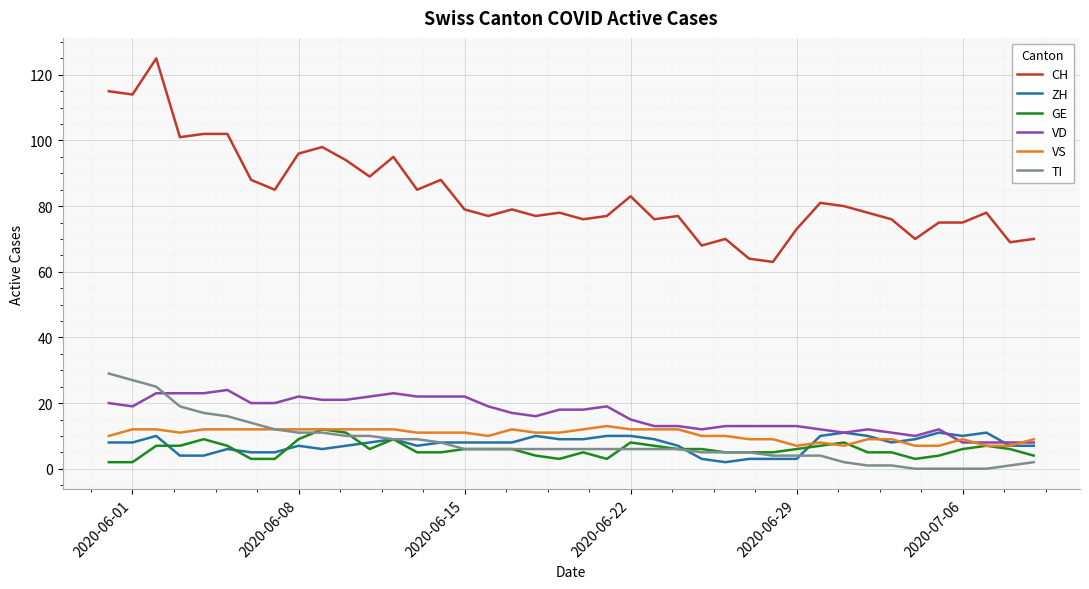

True or false: CH and GE intersect in this chart.

False